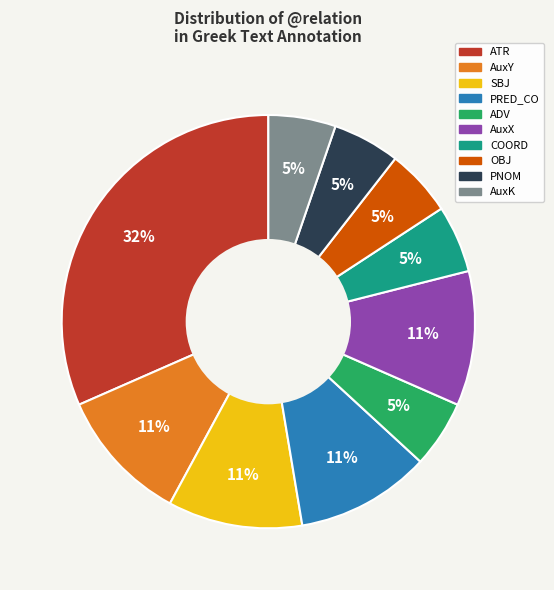

Count the number of slices in the pie.

10